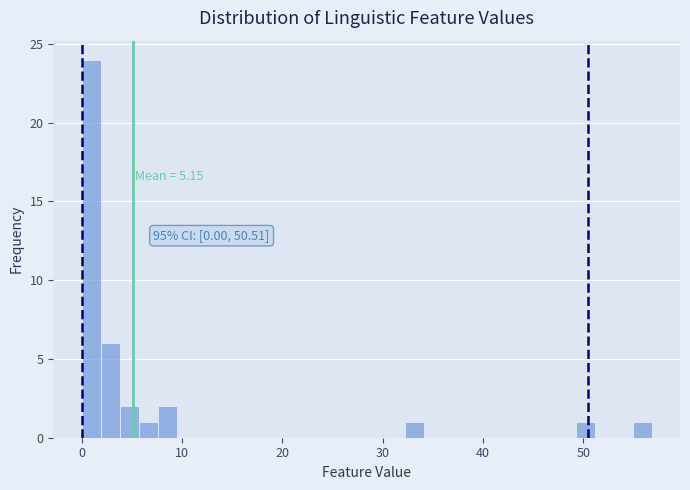

Around what value on the x-axis is the tallest bar? Give the approximate position of its centre, as read against the axis.

1